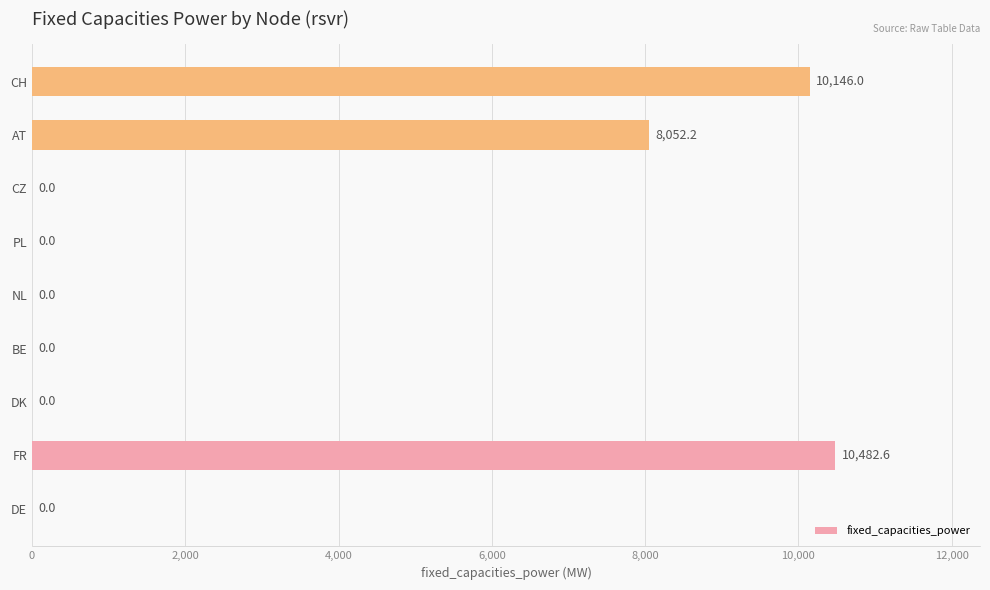

The chart shows a value of 10482.6 at FR. True or false?

True